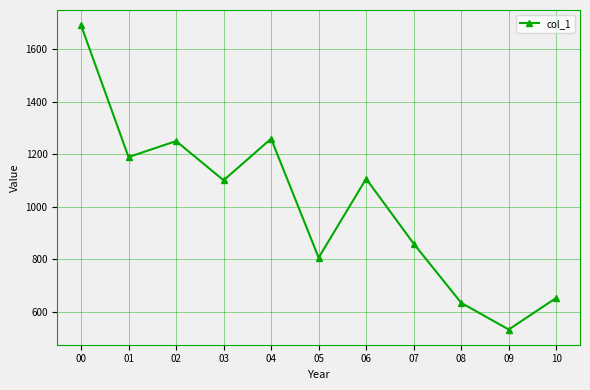

True or false: the data shows 315.5 at 05.

False